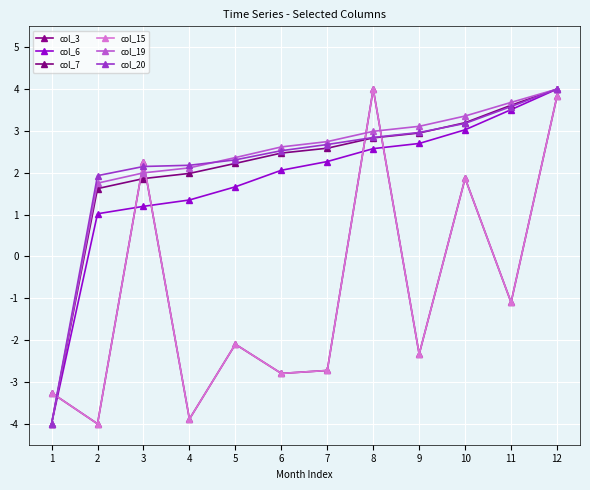

What is the average value of the col_7 series?

2.1